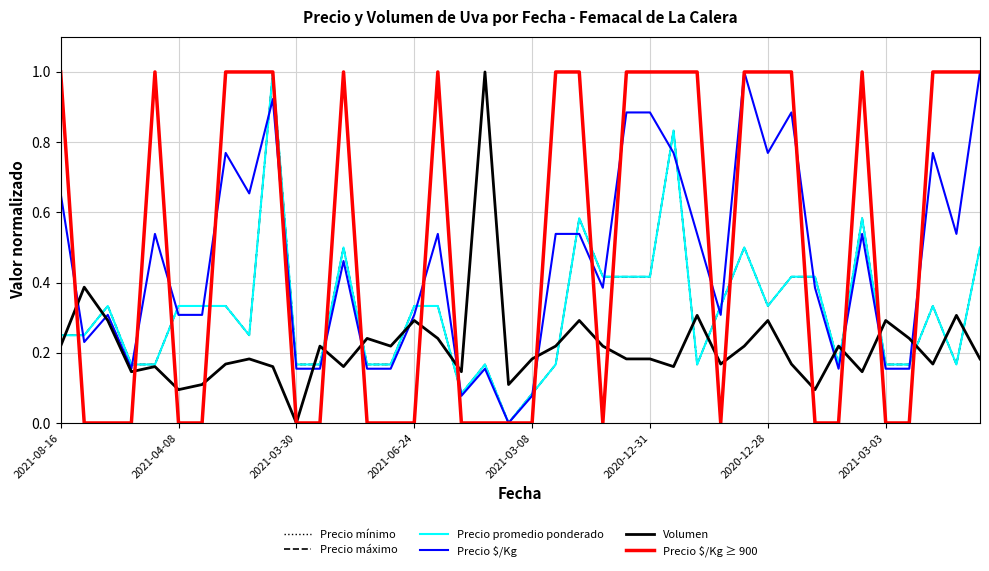

Does the chart have visible grid lines?

Yes